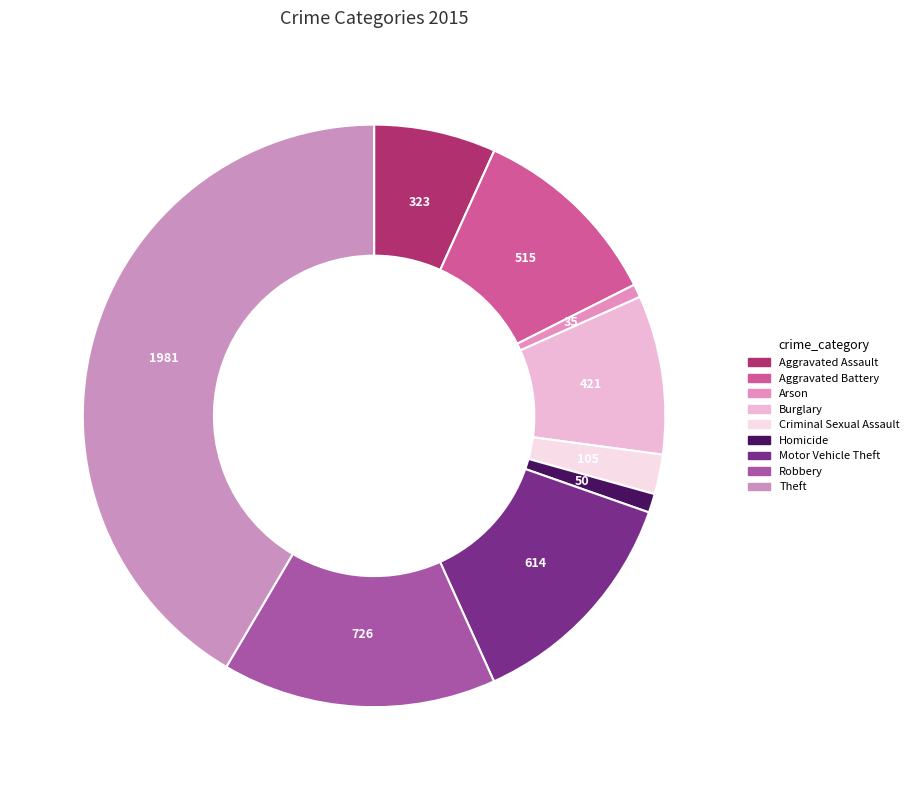

How many segments does this pie chart have?

9